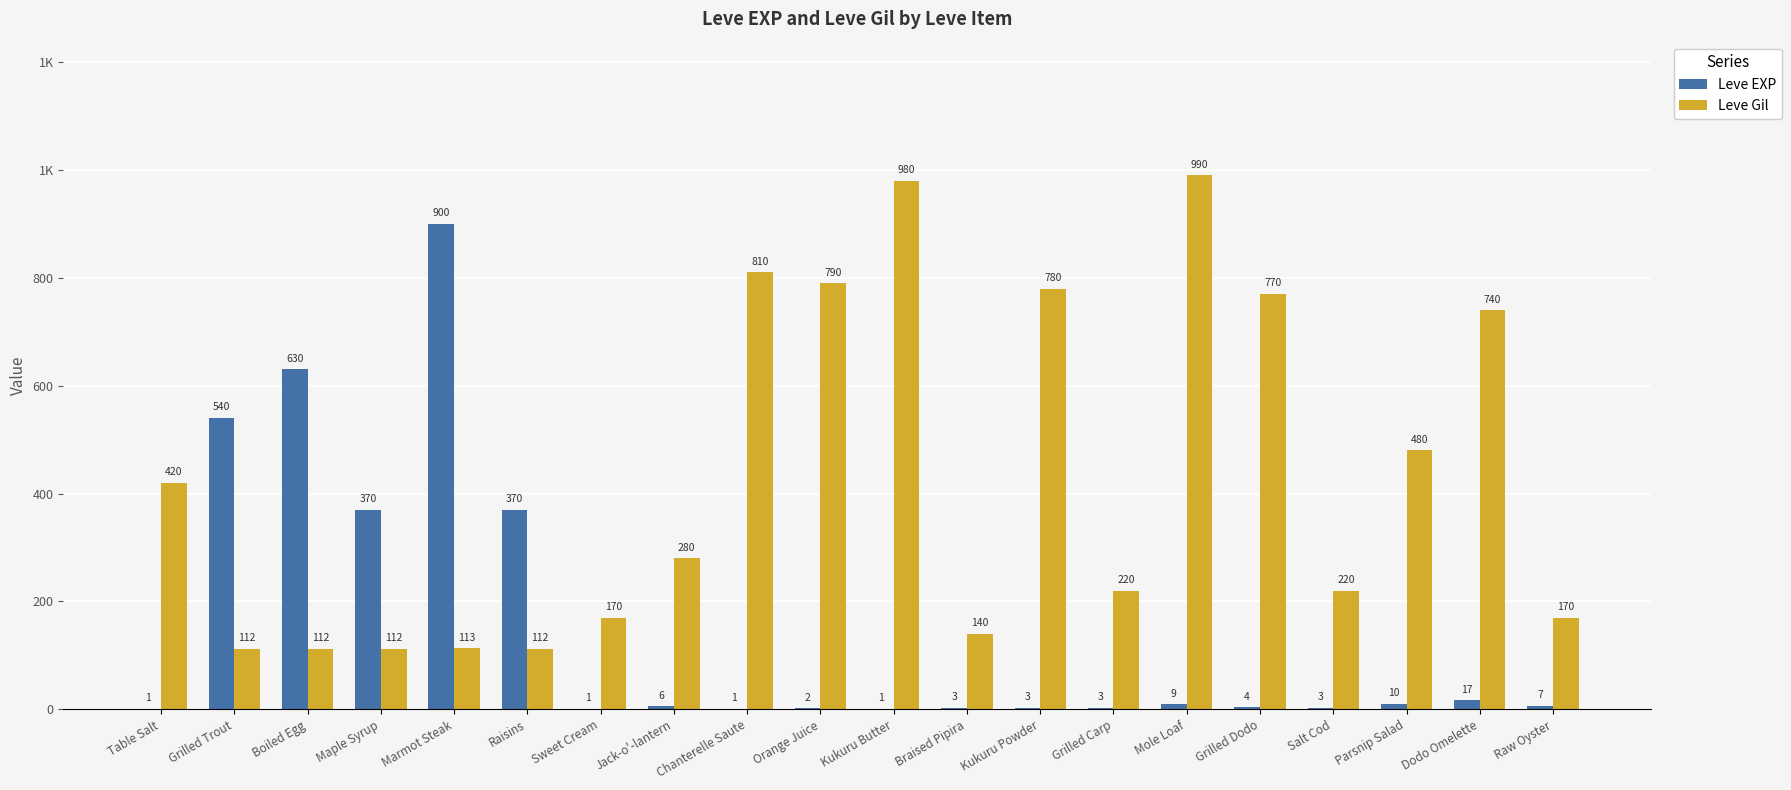

What are all the series names shown in the legend?

Leve EXP, Leve Gil